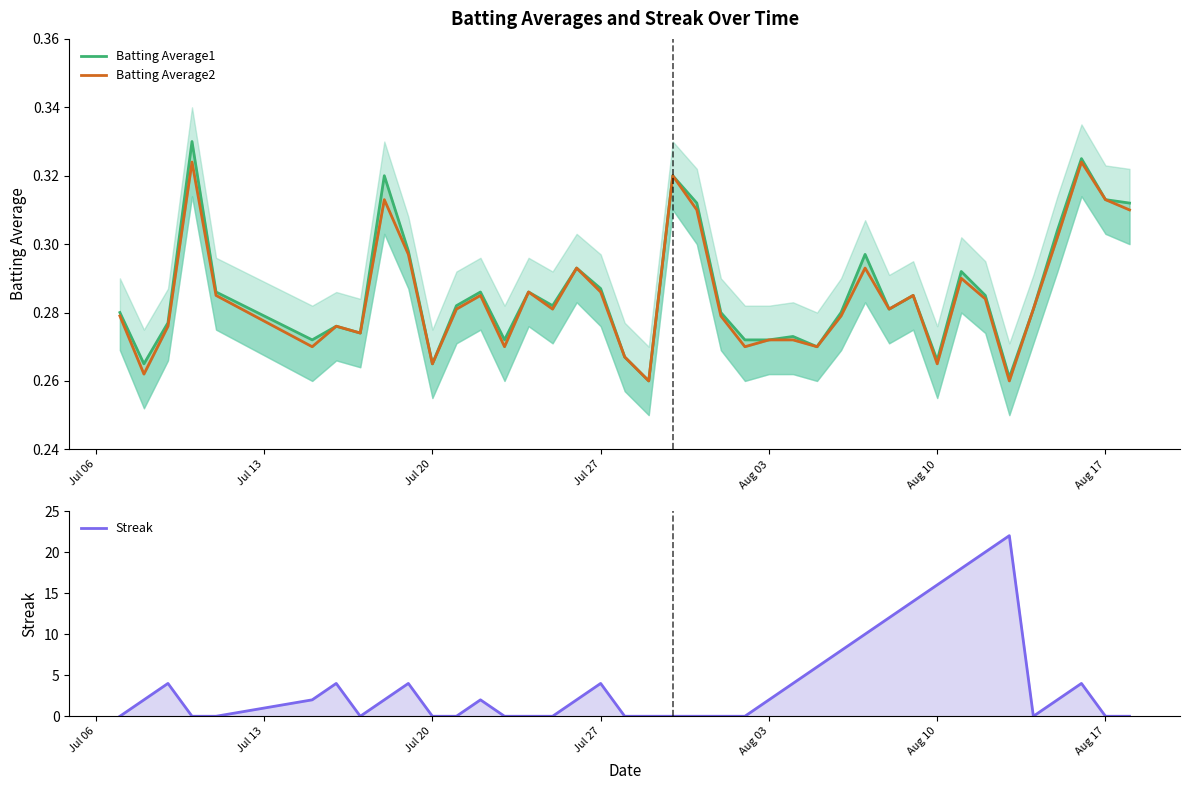

How many intersections are there between Streak and Batting Average2?

14